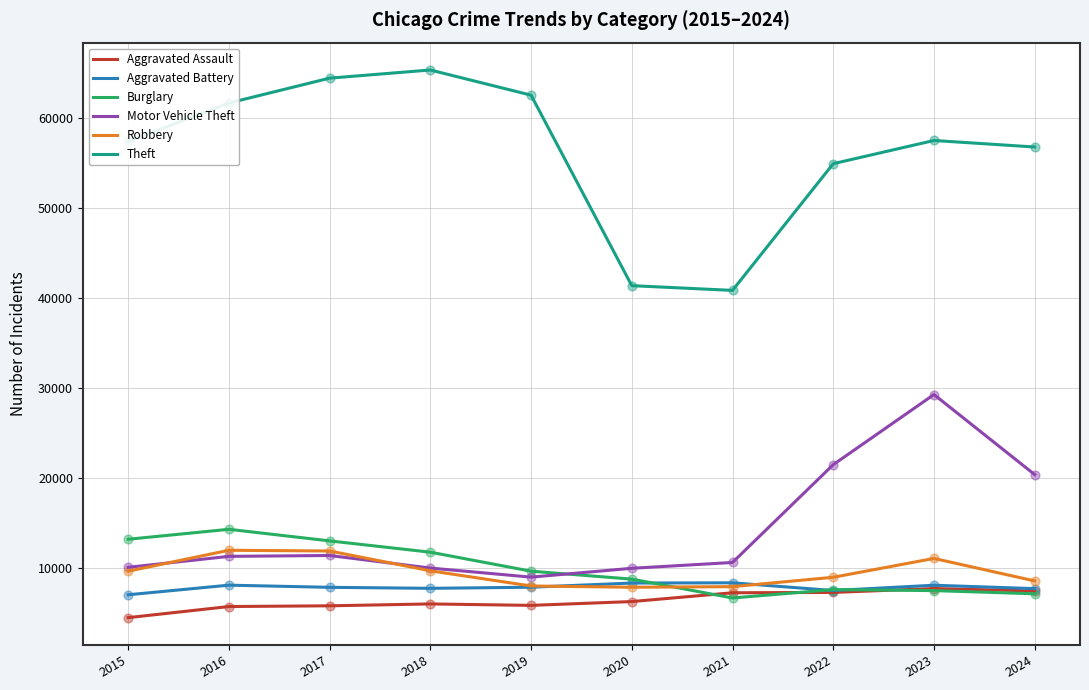

Which series has the largest total across all categories?

Theft